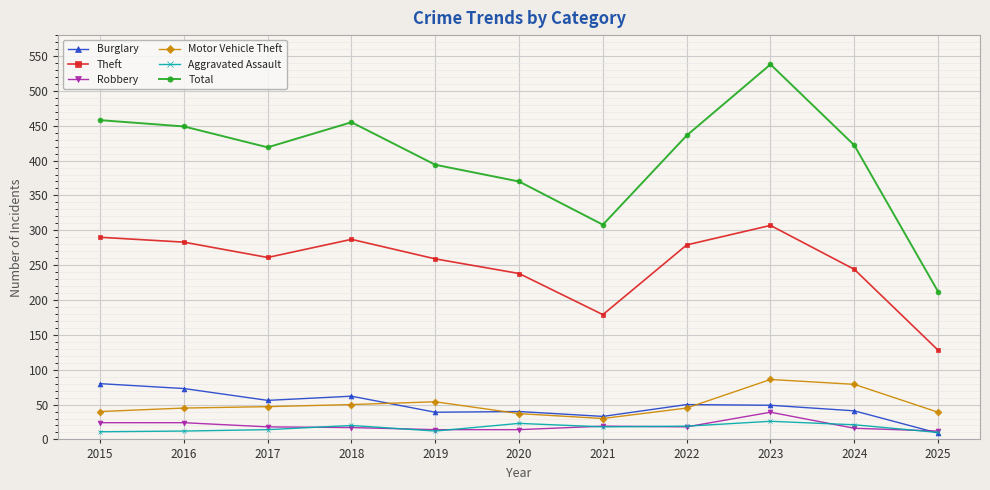

Between 2020 and 2023, which series saw the biggest shift?

Total